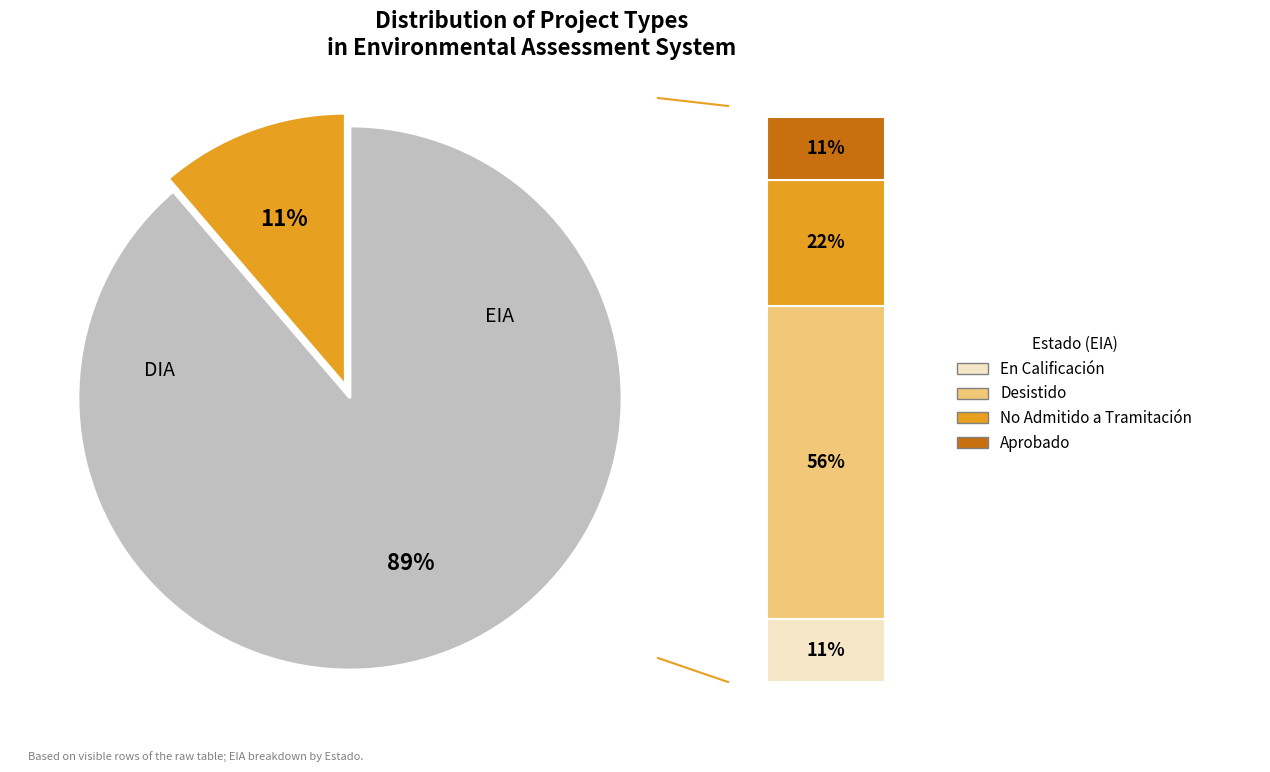

Combined, do DIA and EIA account for over 50%?

Yes